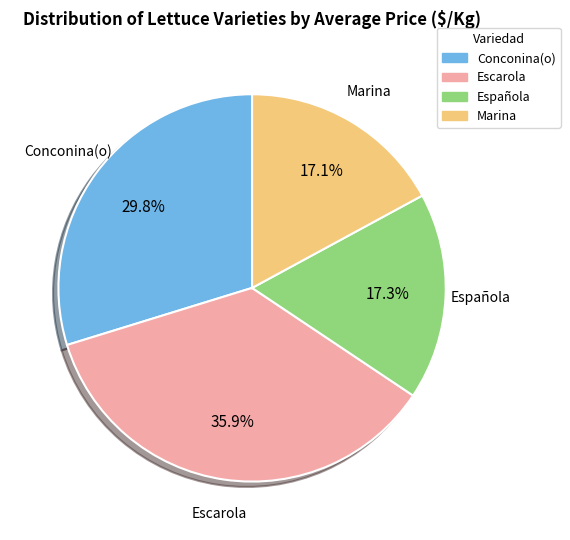

Is Conconina(o) the majority of the pie?

No